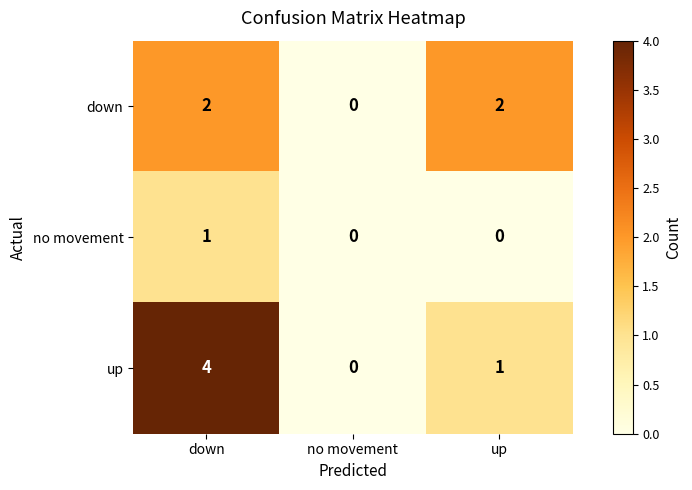

Rank the series by their maximum value, from highest to lowest.

up, down, no movement